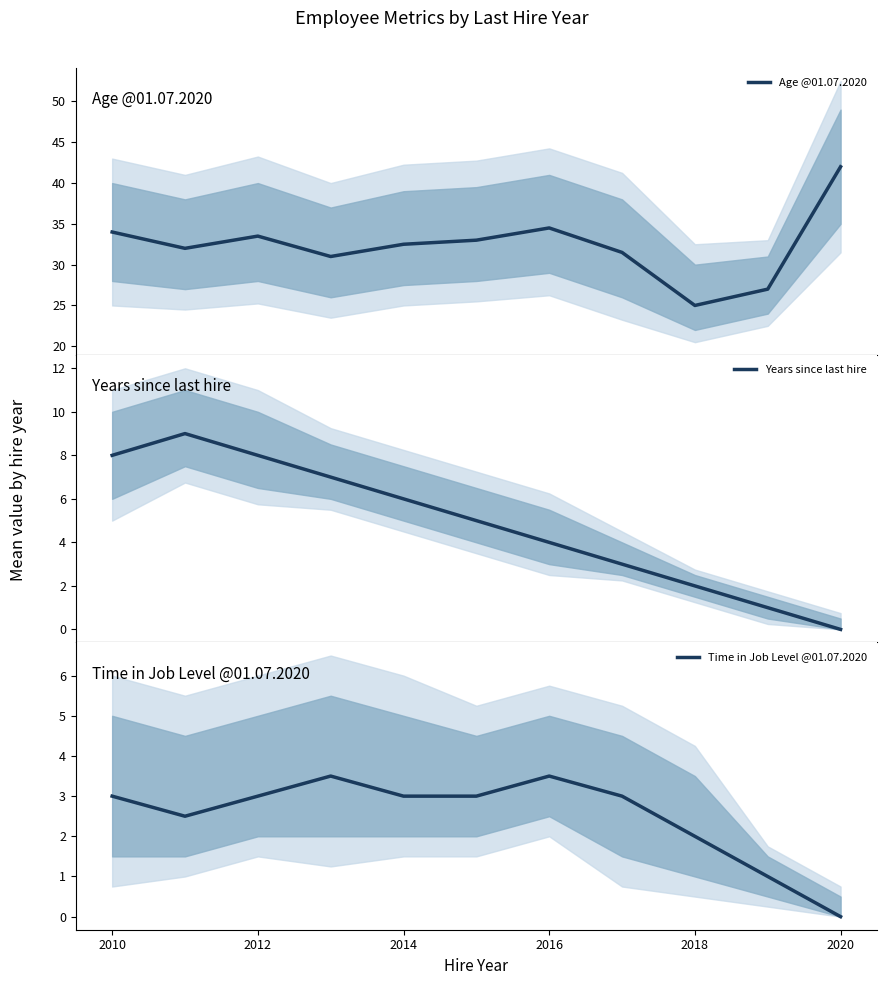

The Time in Job Level @01.07.2020 series shows 5.8 at 2016. True or false?

False